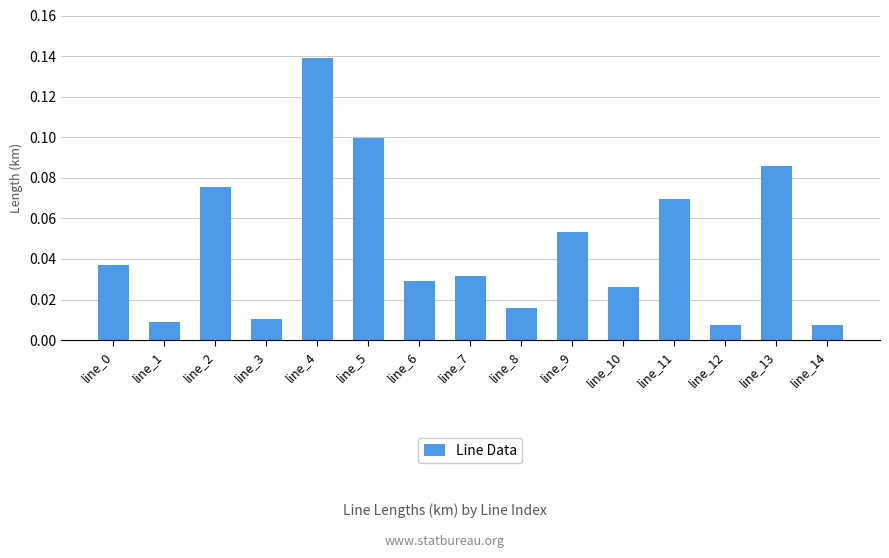

How many data points does each series have?

15